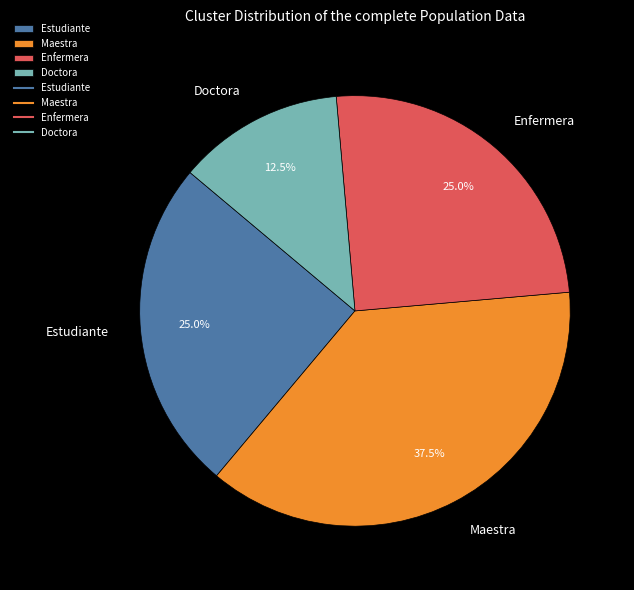

How many slices are in this pie chart?

4